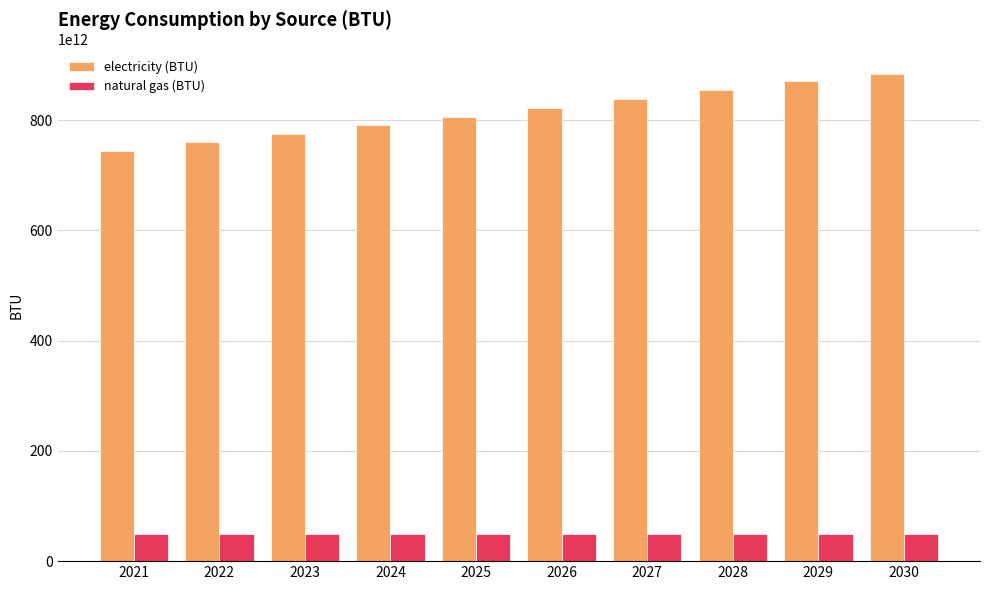

Which series has the largest total across all categories?

electricity (BTU)